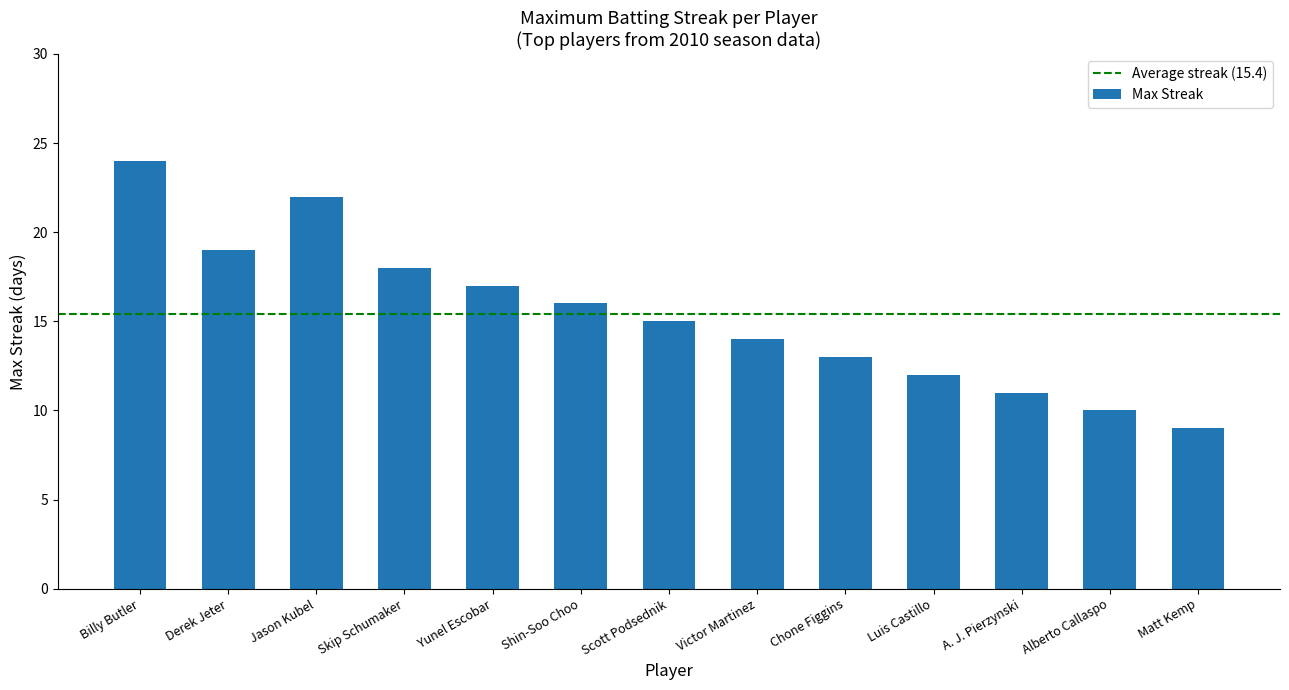

How many data points are less than 15?

6